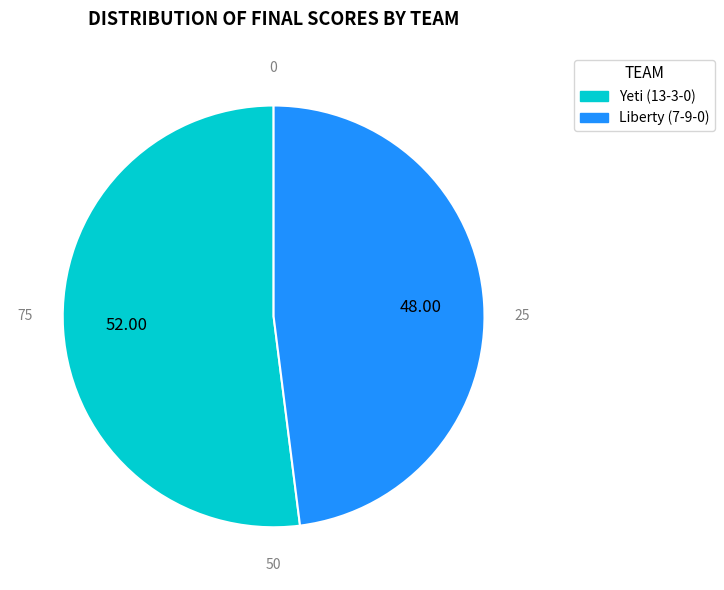

What is the ratio of the value at Liberty (7-9-0) to the value at Yeti (13-3-0)?

0.9